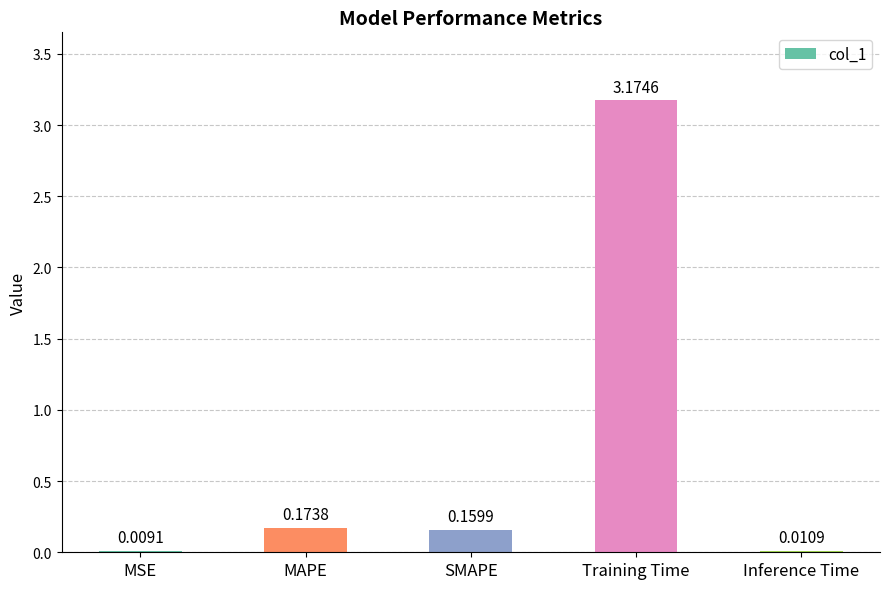

What is the average value?

0.7